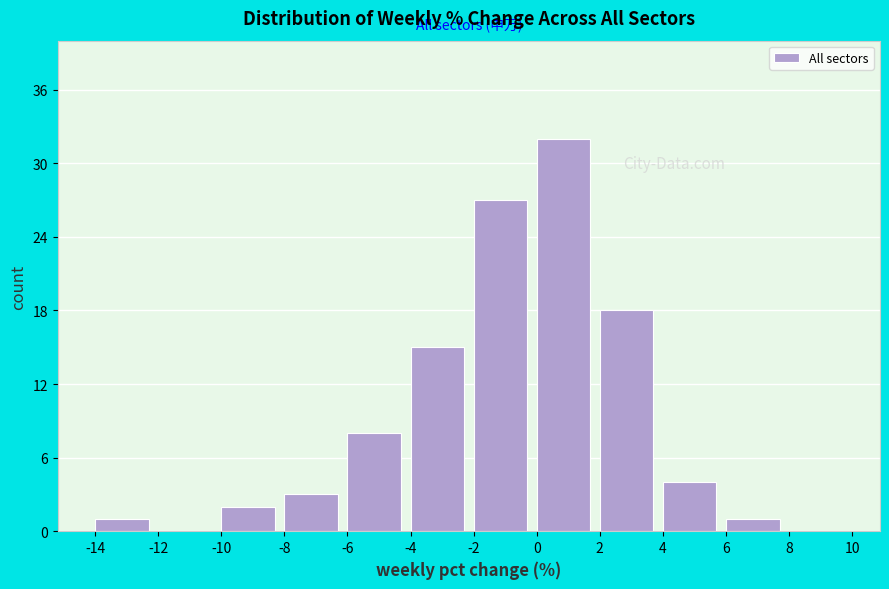

Which range on the x-axis has the tallest bar?

0 to 2